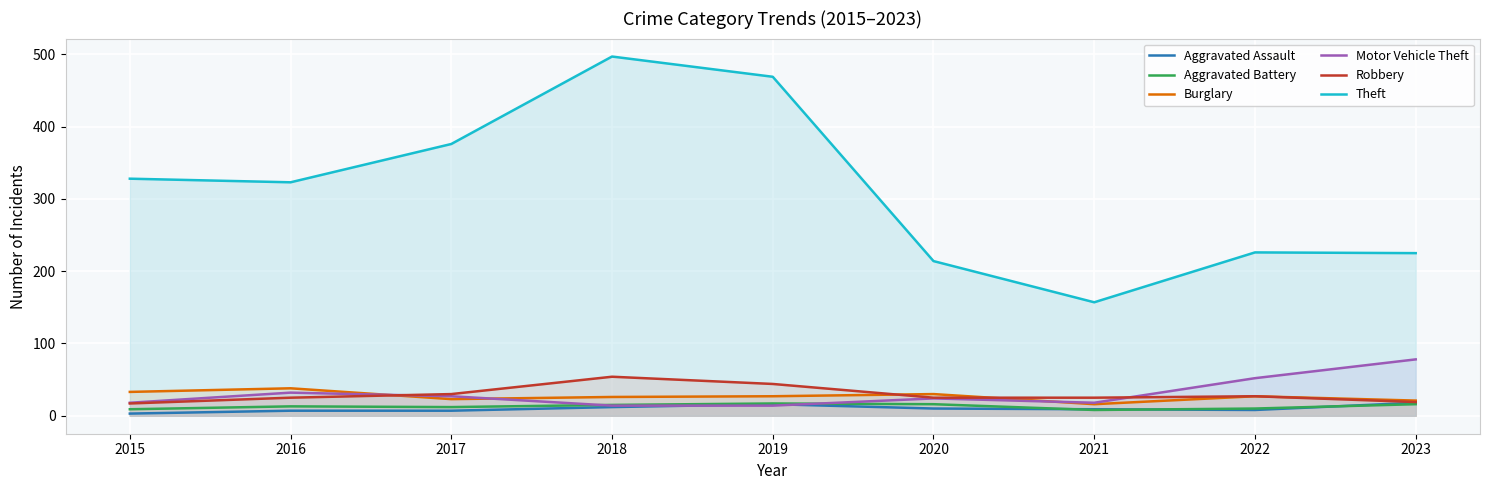

What is the sum of all Motor Vehicle Theft values?

277